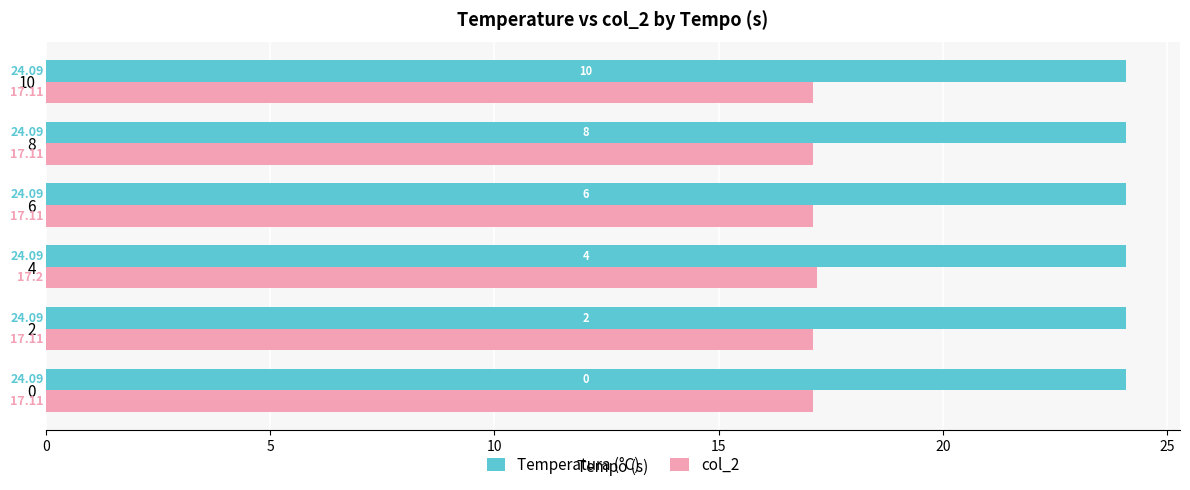

What is the sum of all col_2 values?

102.8